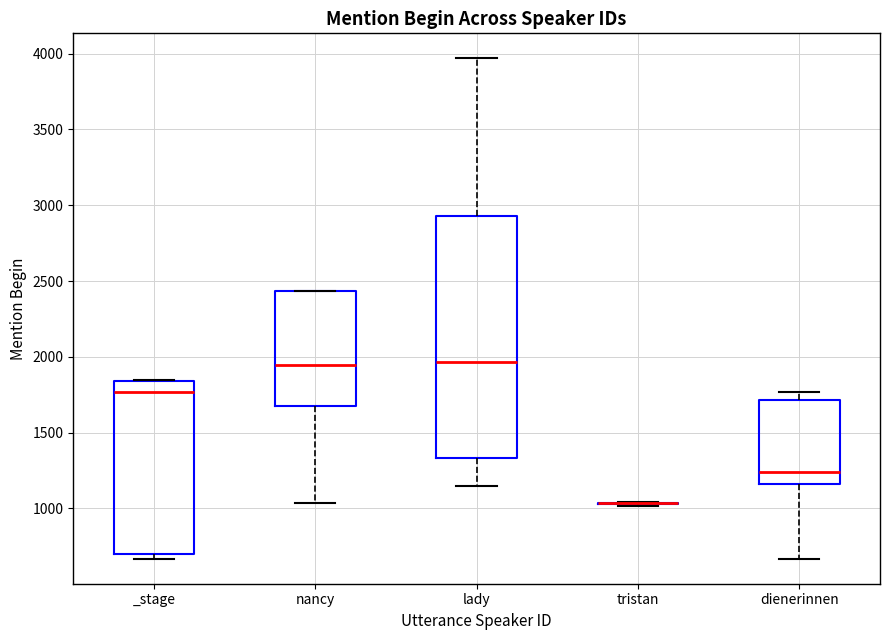

Which box is the tallest, from its lower edge to its upper edge?

lady